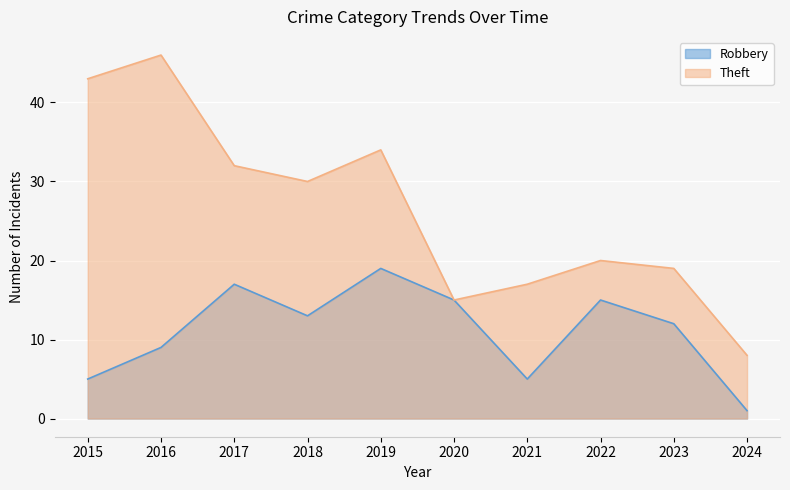

At which category is the sum across all series the highest?

2016